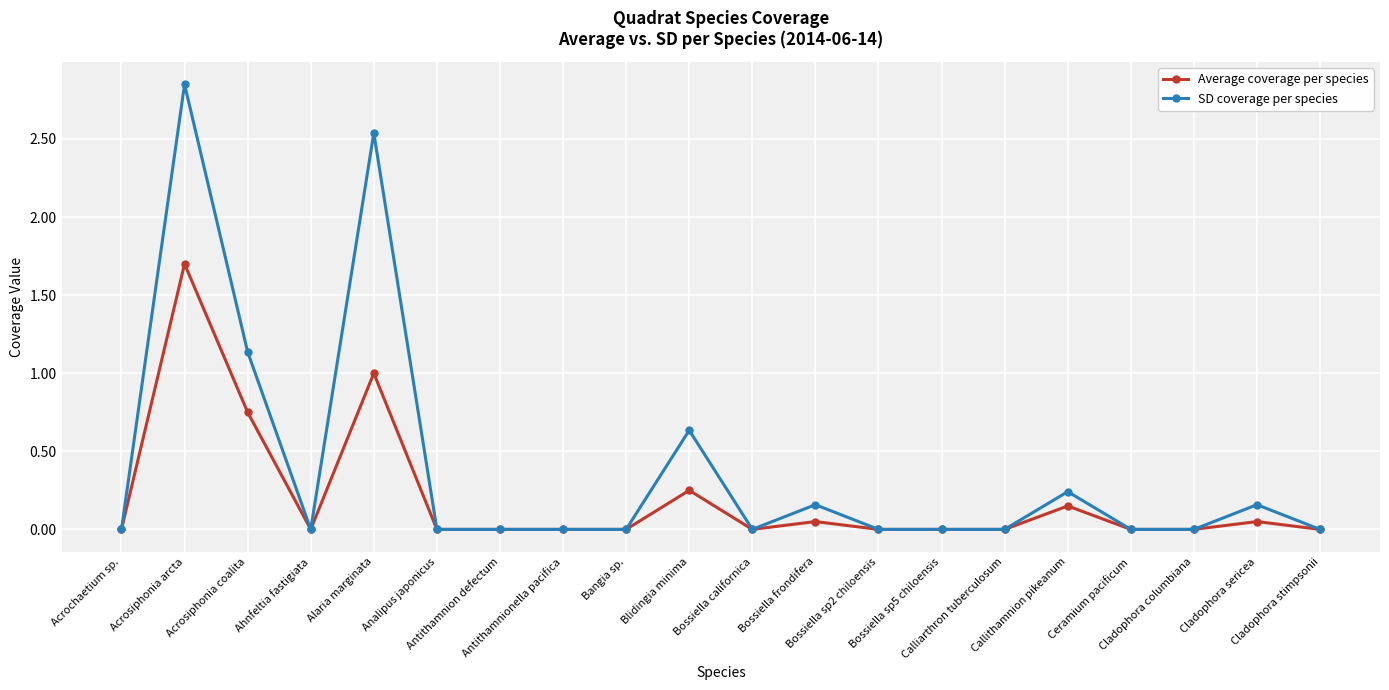

True or false: SD coverage per species has a value of 1.3 at Bossiella sp2 chiloensis.

False